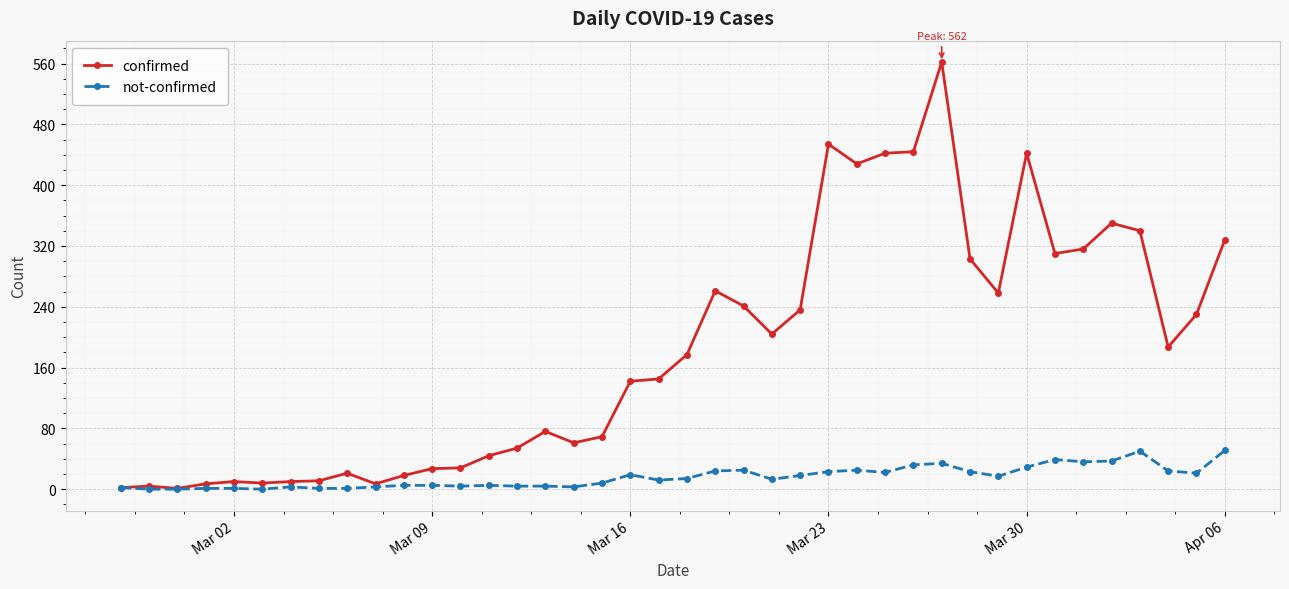

True or false: not-confirmed has more than 1 interior local peaks.

True